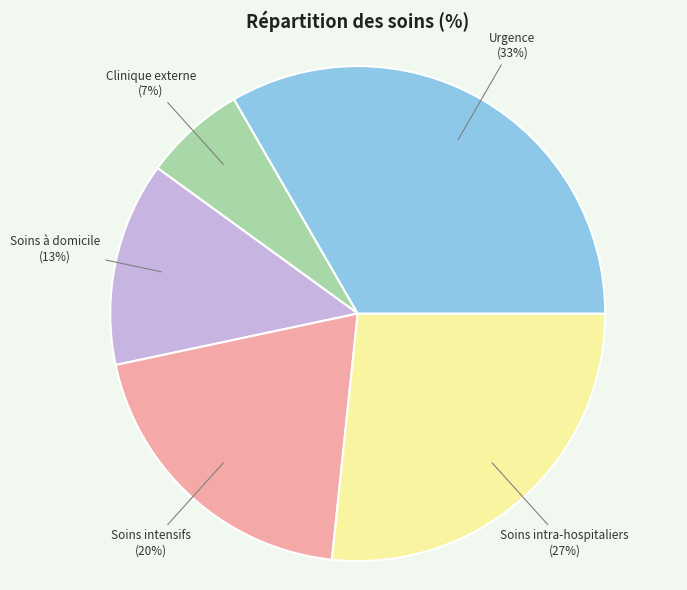

How many slices are in this pie chart?

5